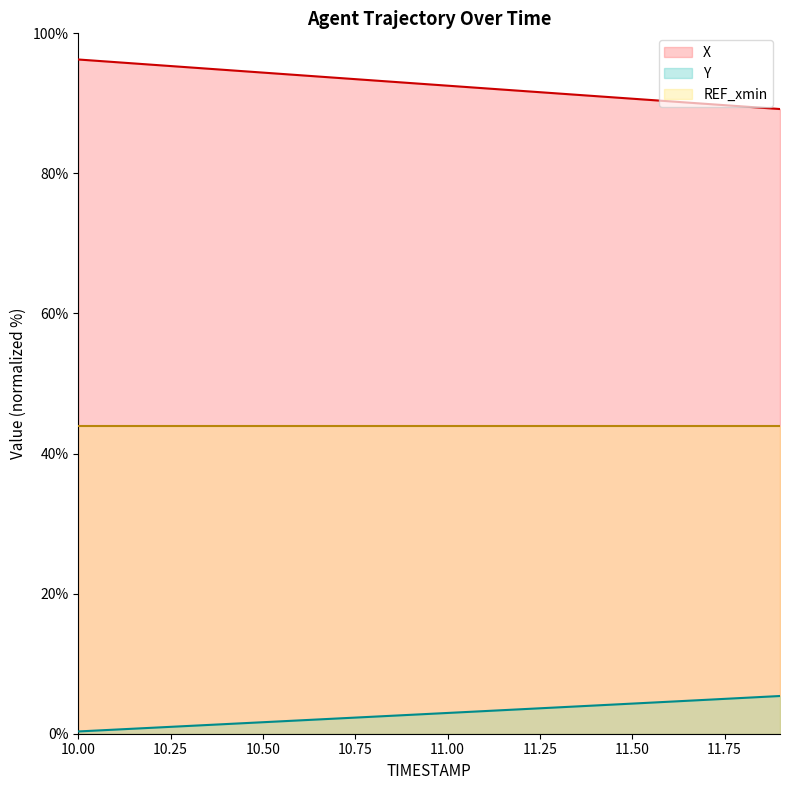

List the series in order of their peak value, highest first.

X, REF_xmin, Y